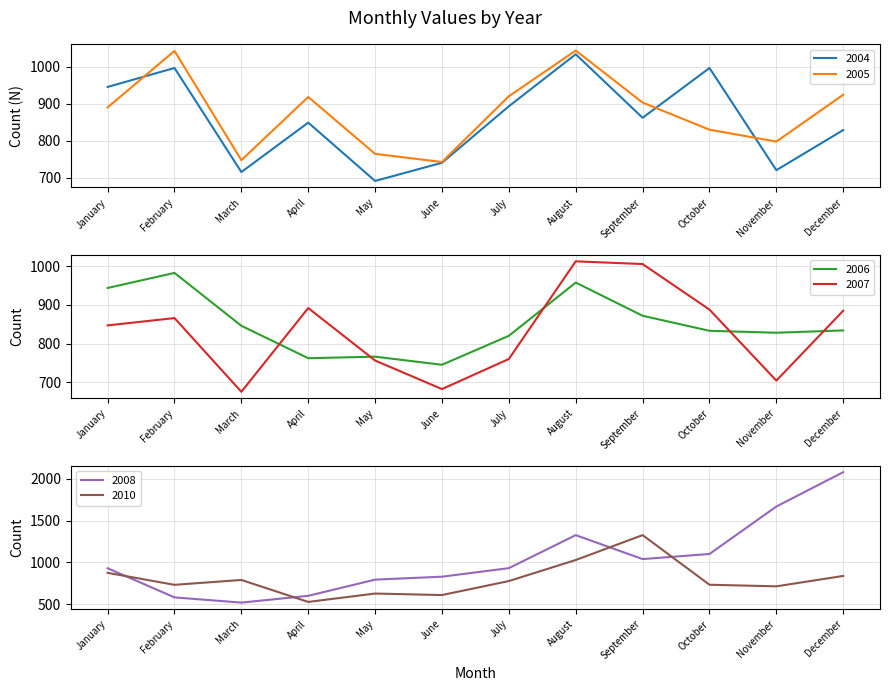

How many values in the 2010 series are below 778?

6